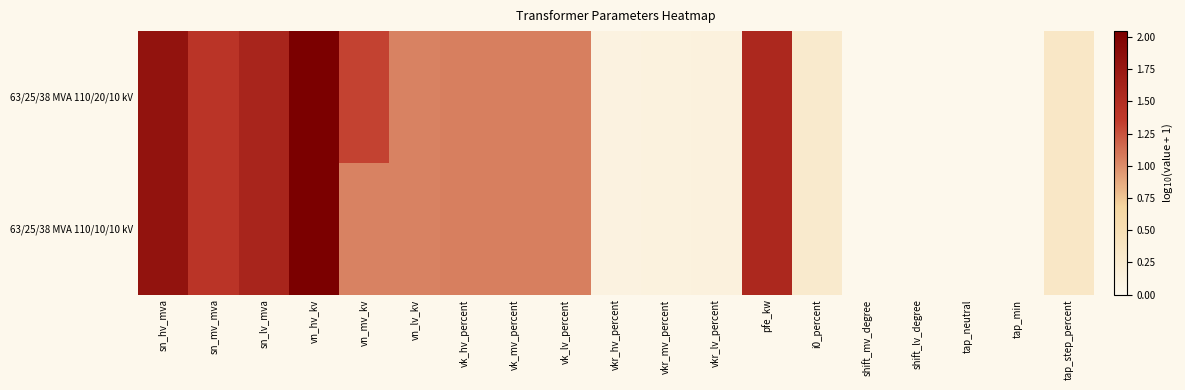

Which has a higher value, pfe_kw or vkr_mv_percent?

pfe_kw